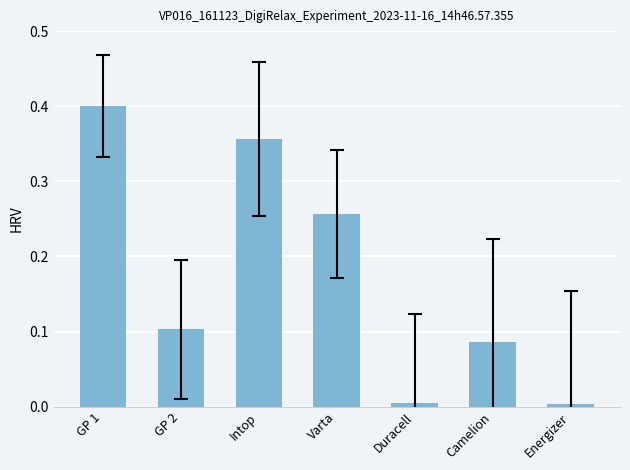

Which has a higher value, Varta or Intop?

Intop